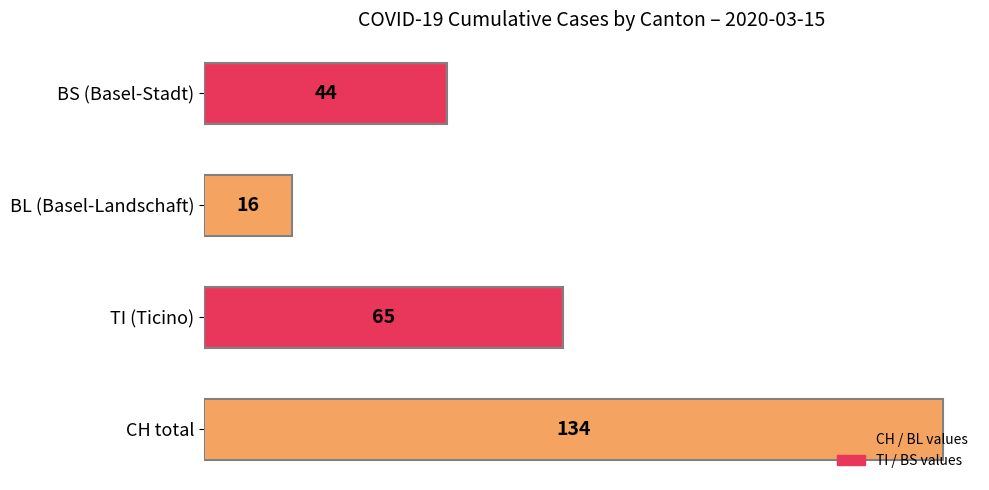

Is it true that the value at TI (Ticino) is 65?

True